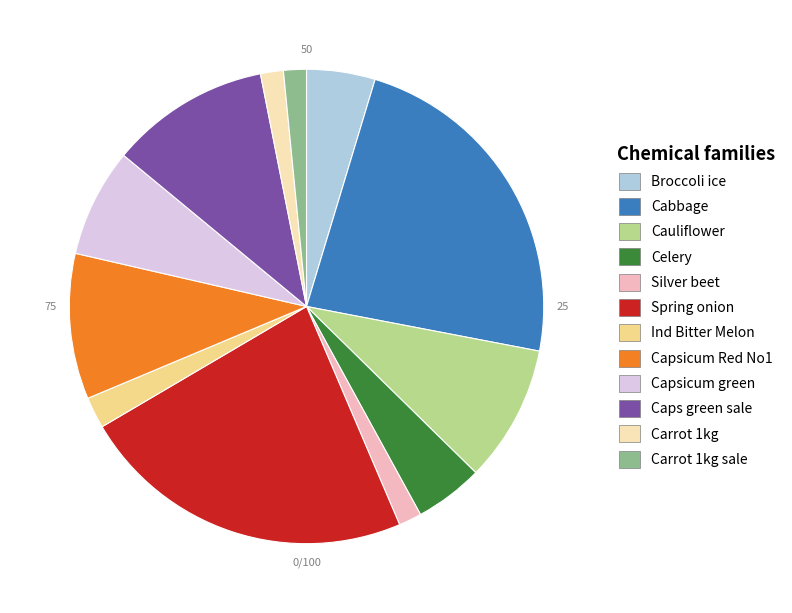

Does any single category account for the majority?

No